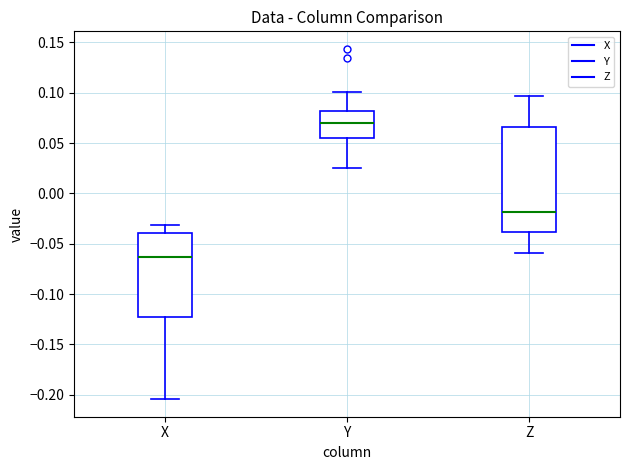

Where does the median line of the box for Y sit on the y-axis? The values are not printed on the chart, so give them approximately, as read against the axis.

0.070